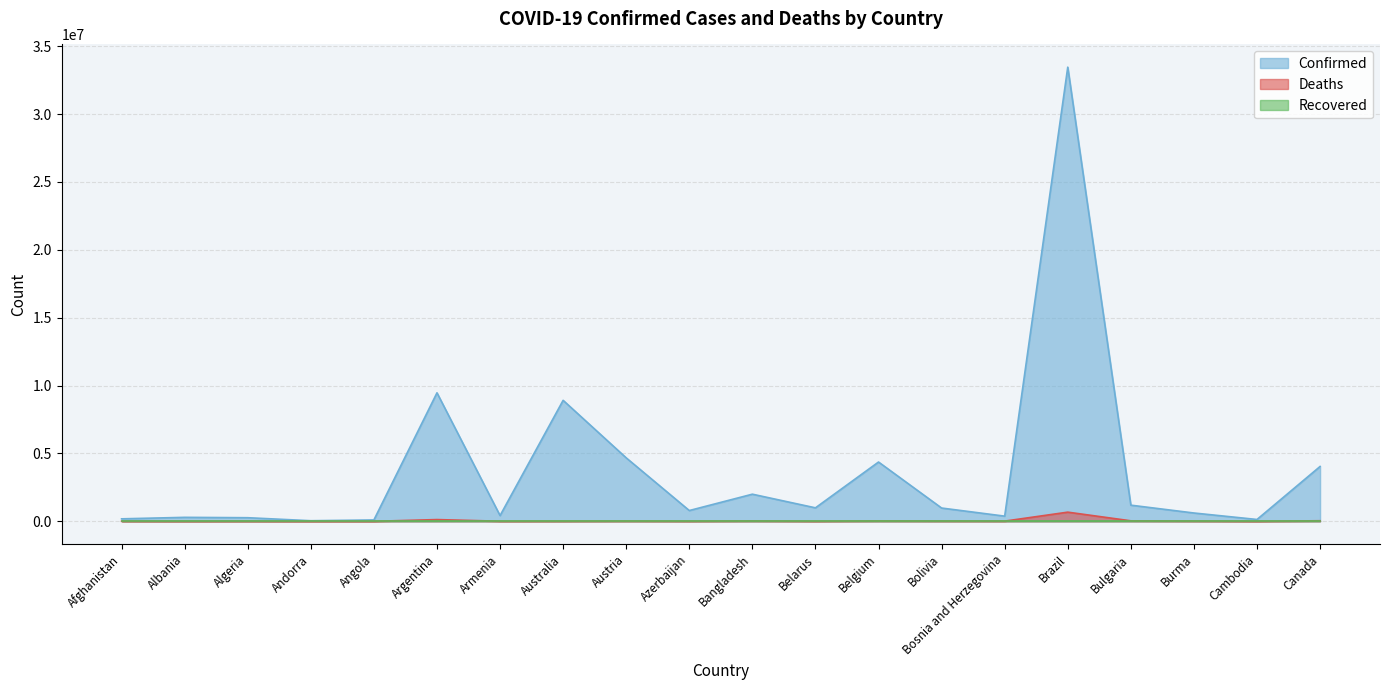

What is the label of the 12th point from the right?

Austria